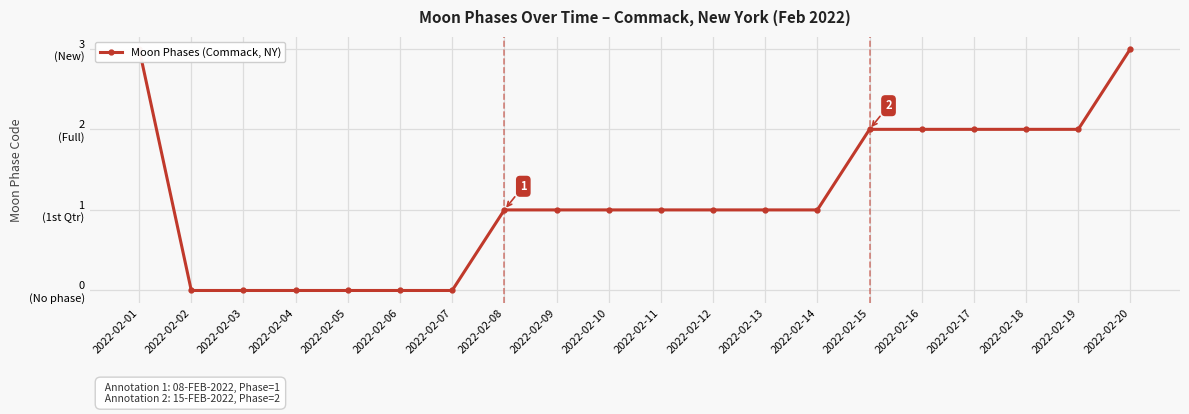

List the labels in order of value, smallest first.

2022-02-02, 2022-02-03, 2022-02-04, 2022-02-05, 2022-02-06, 2022-02-07, 2022-02-08, 2022-02-09, 2022-02-10, 2022-02-11, 2022-02-12, 2022-02-13, 2022-02-14, 2022-02-15, 2022-02-16, 2022-02-17, 2022-02-18, 2022-02-19, 2022-02-01, 2022-02-20